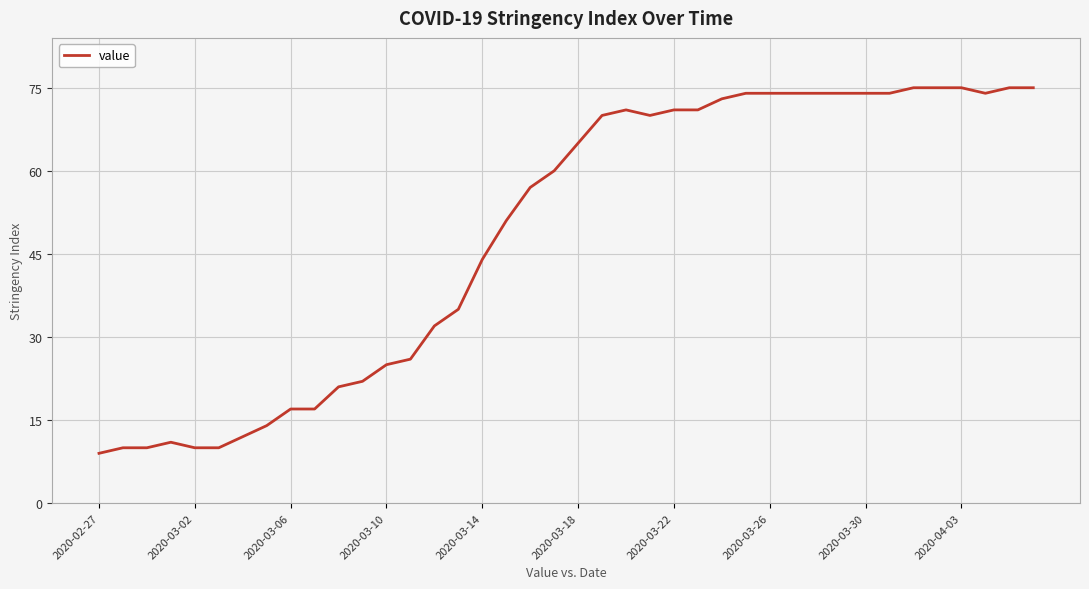

What is the difference between the maximum and minimum values?

66